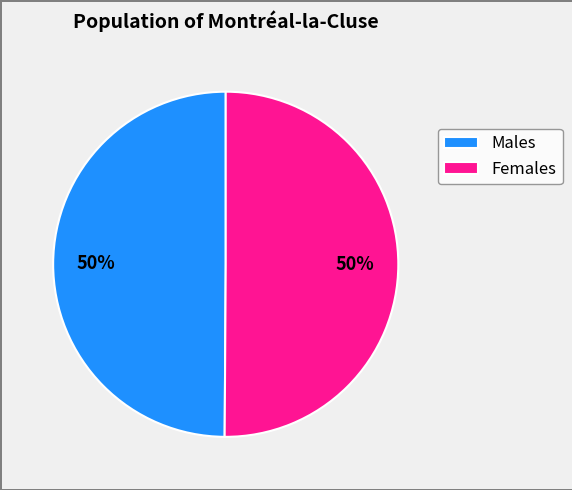

True or false: Females accounts for 37% of the total.

False